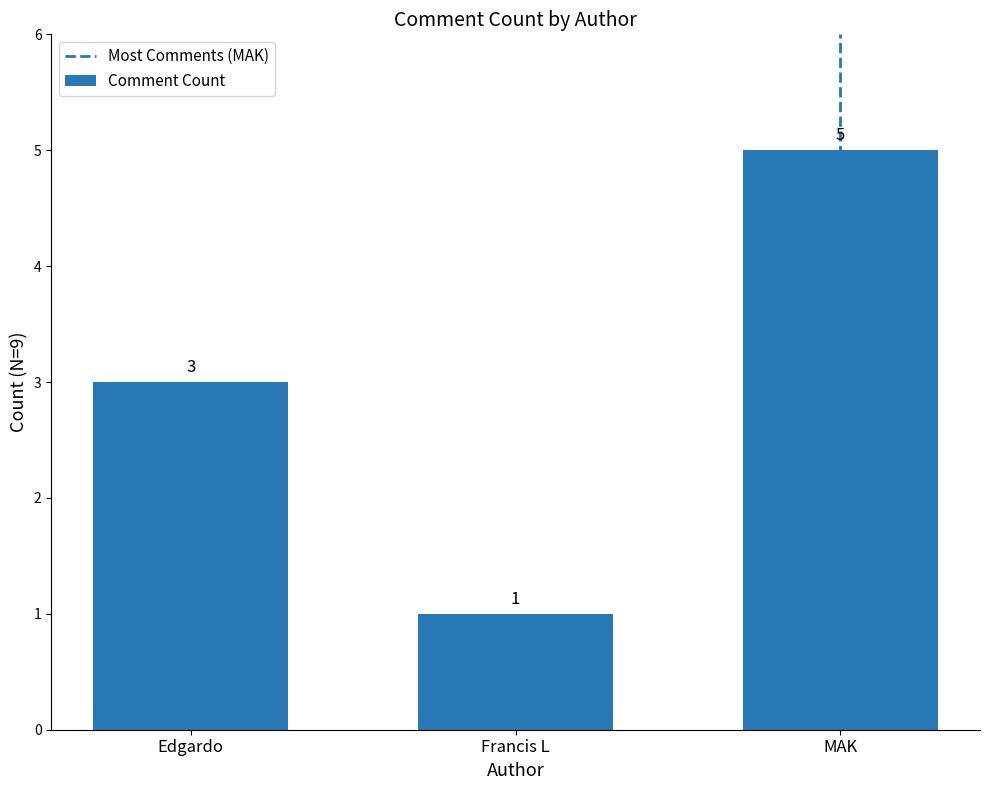

True or false: the data shows 1 at Francis L.

True